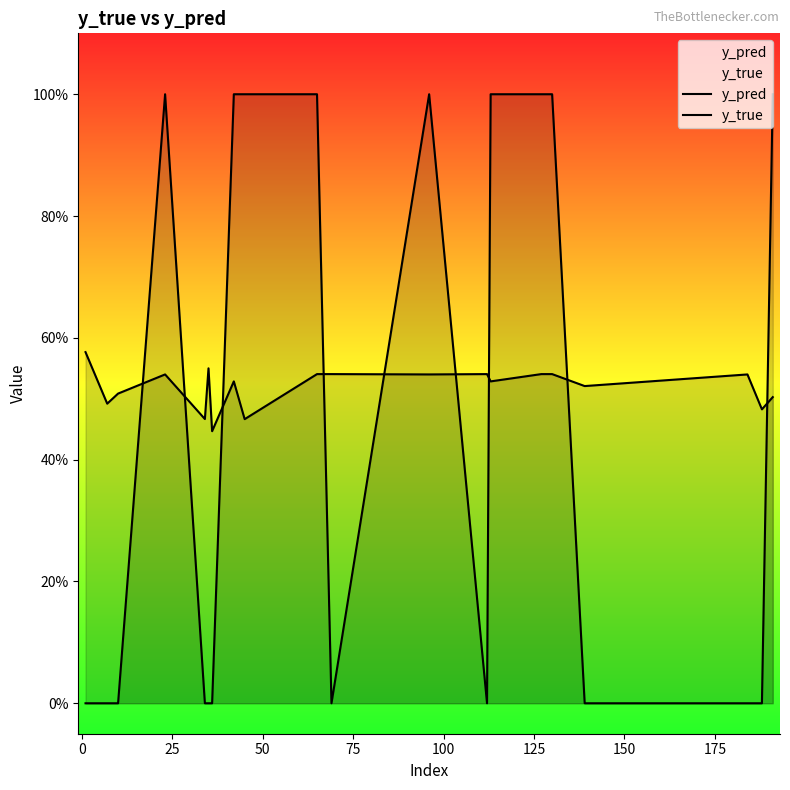

Which series has the largest range (max minus min)?

y_true